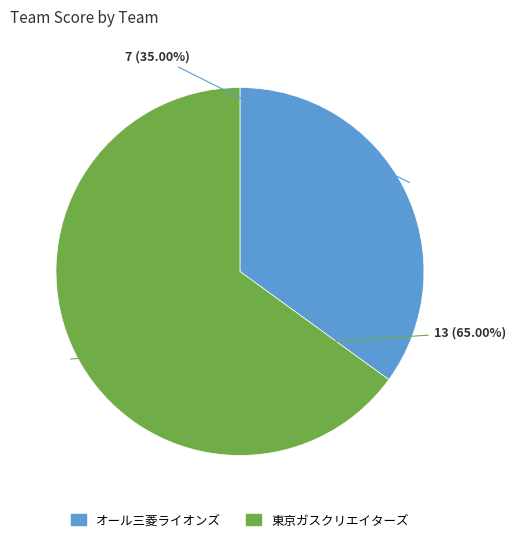

True or false: オール三菱ライオンズ accounts for 35% of the total.

True